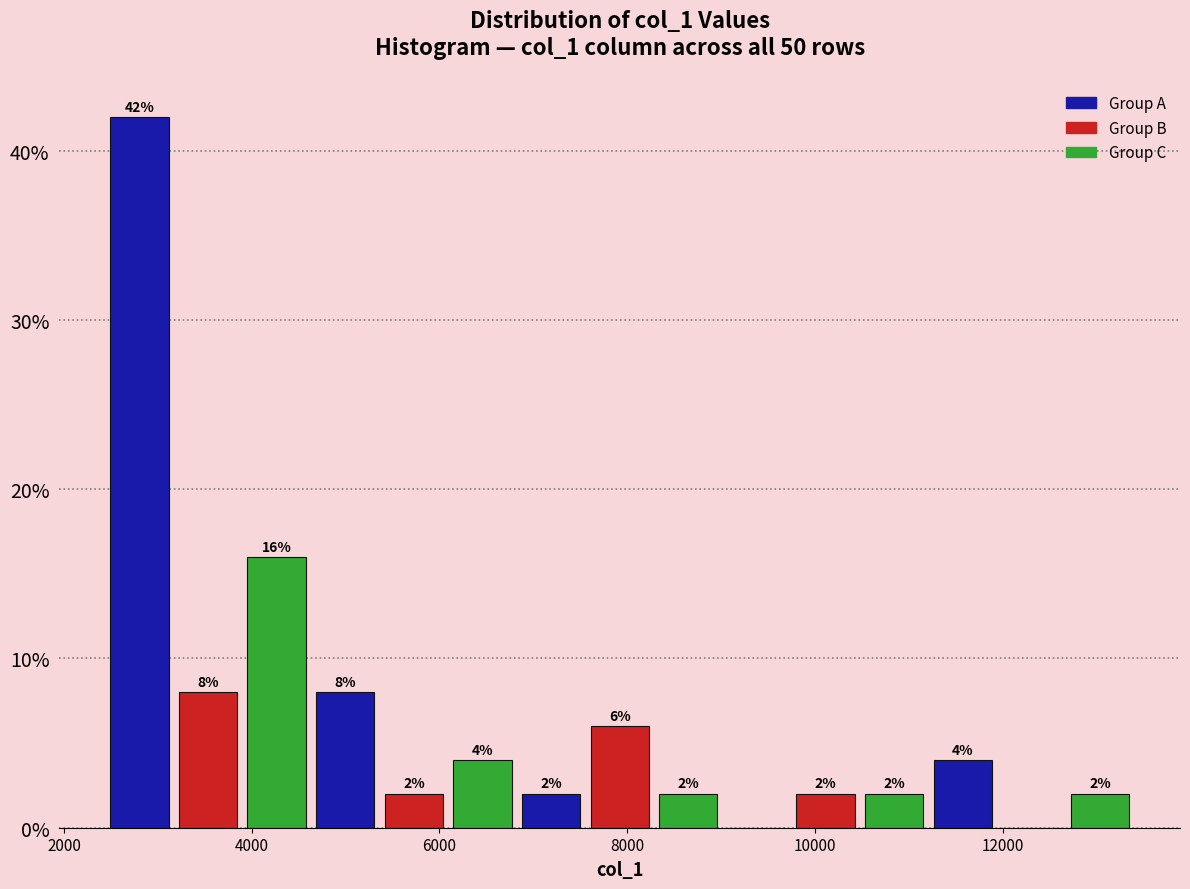

Read against the x-axis, roughly where is the centre of the tallest bar?

2800